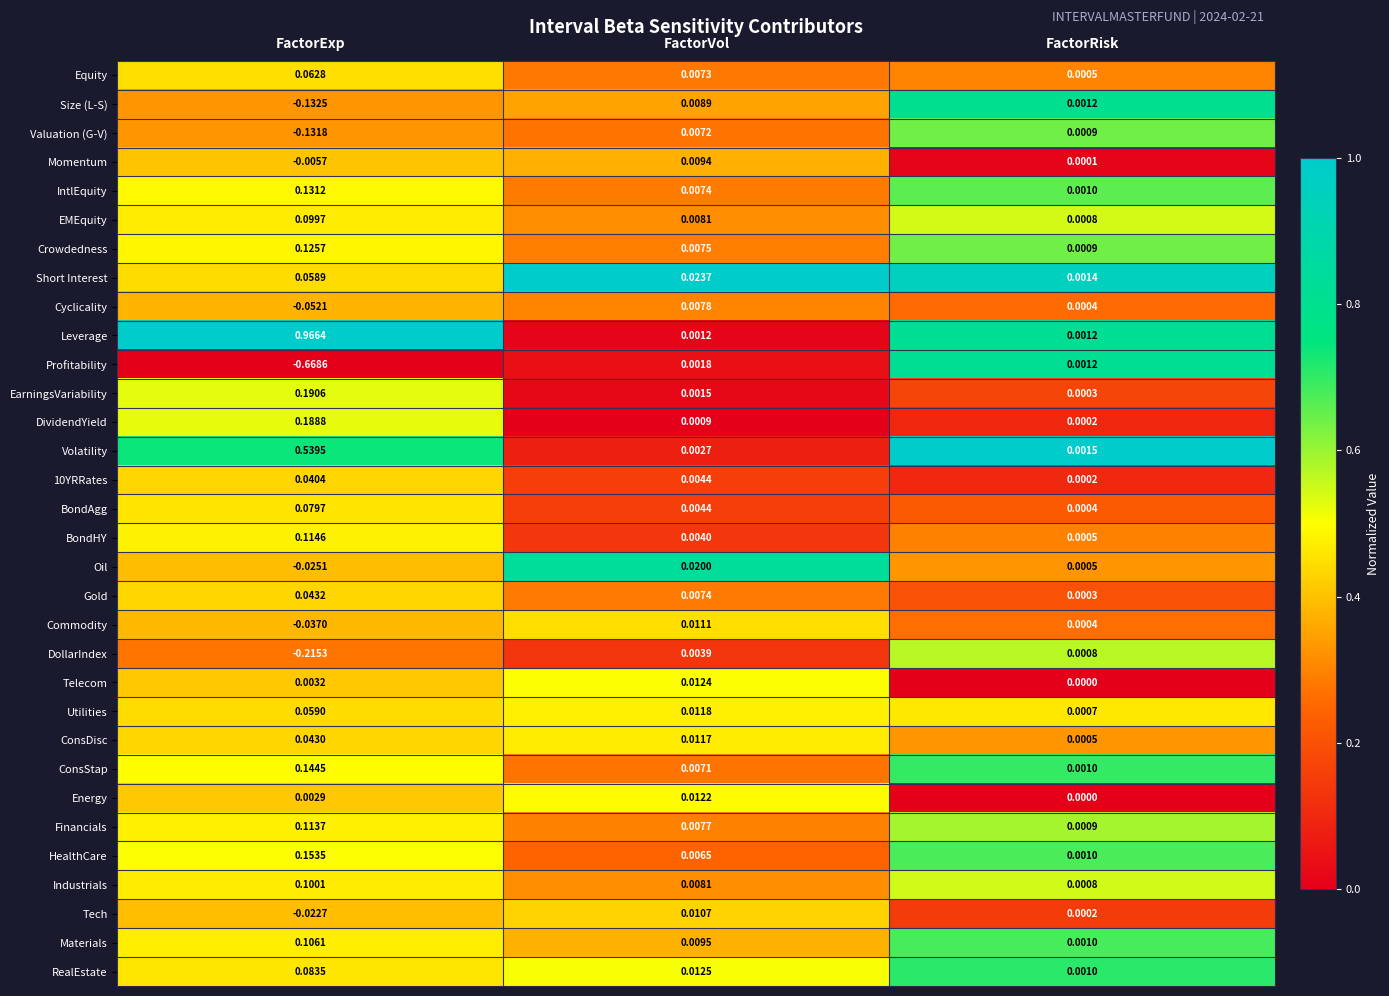

Where is Commodity nearest to the value 0?

FactorRisk